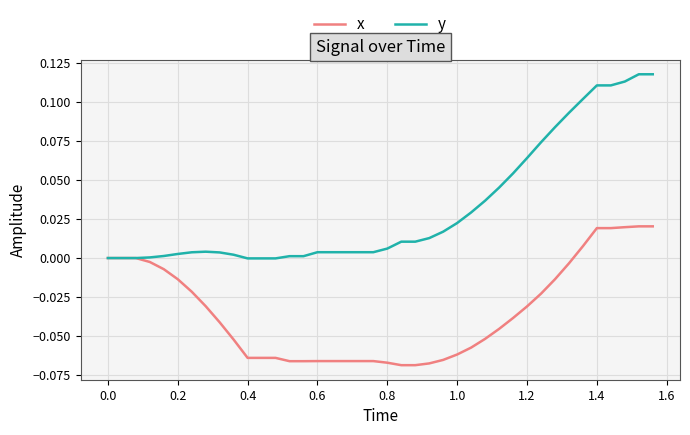

Which series has the largest range (max minus min)?

y